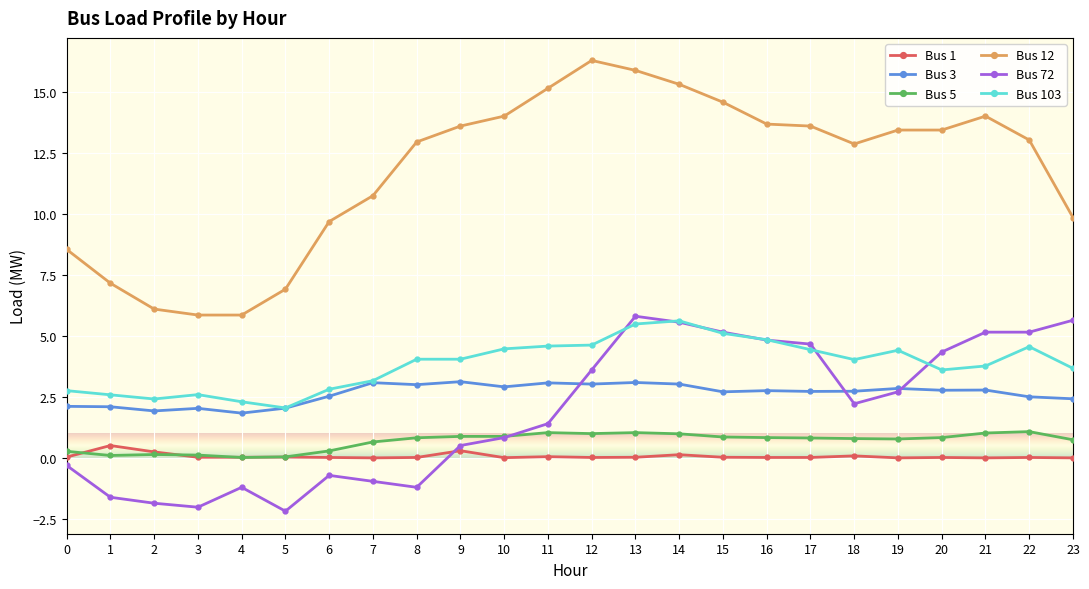

Rank the series by their maximum value, from highest to lowest.

Bus 12, Bus 72, Bus 103, Bus 3, Bus 5, Bus 1